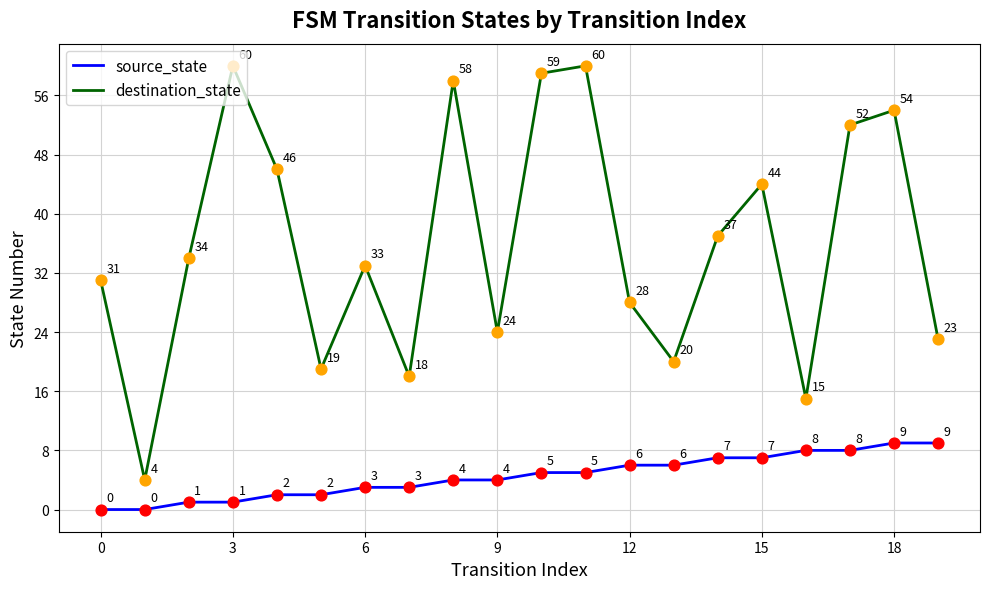

Which series has the largest total across all categories?

destination_state